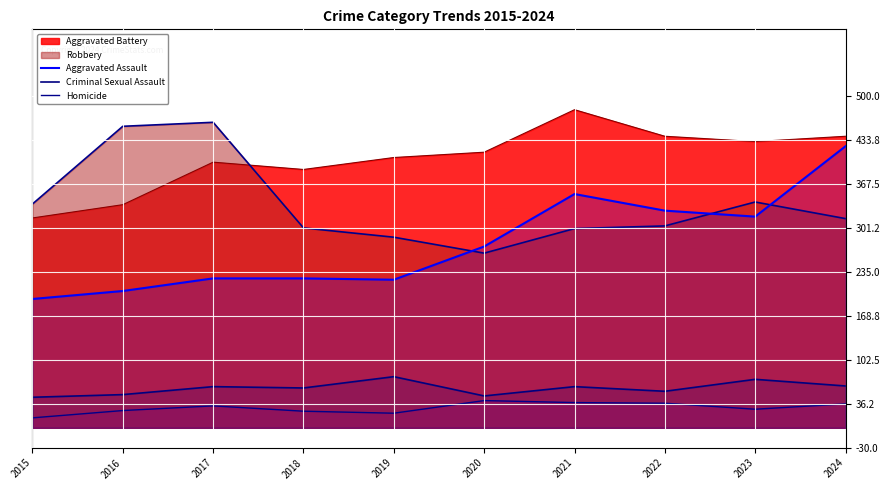

At which label does Homicide reach its peak?

2020